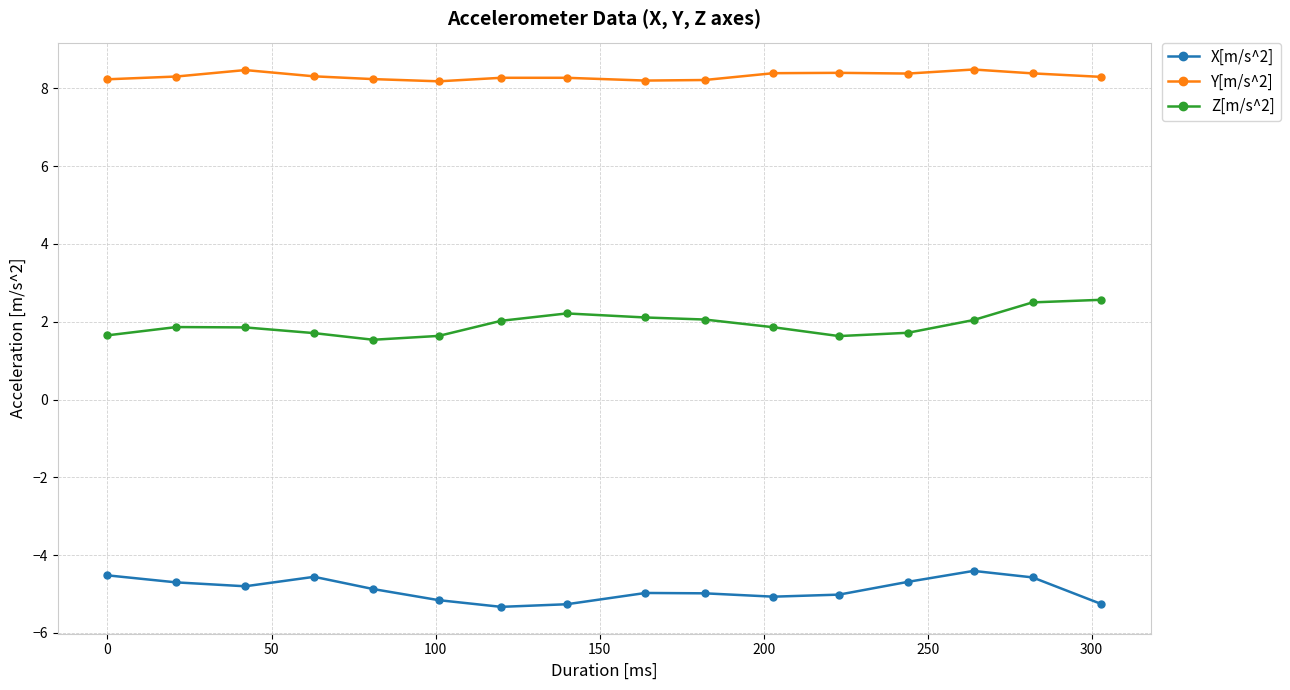

How many lines are shown in the chart?

3